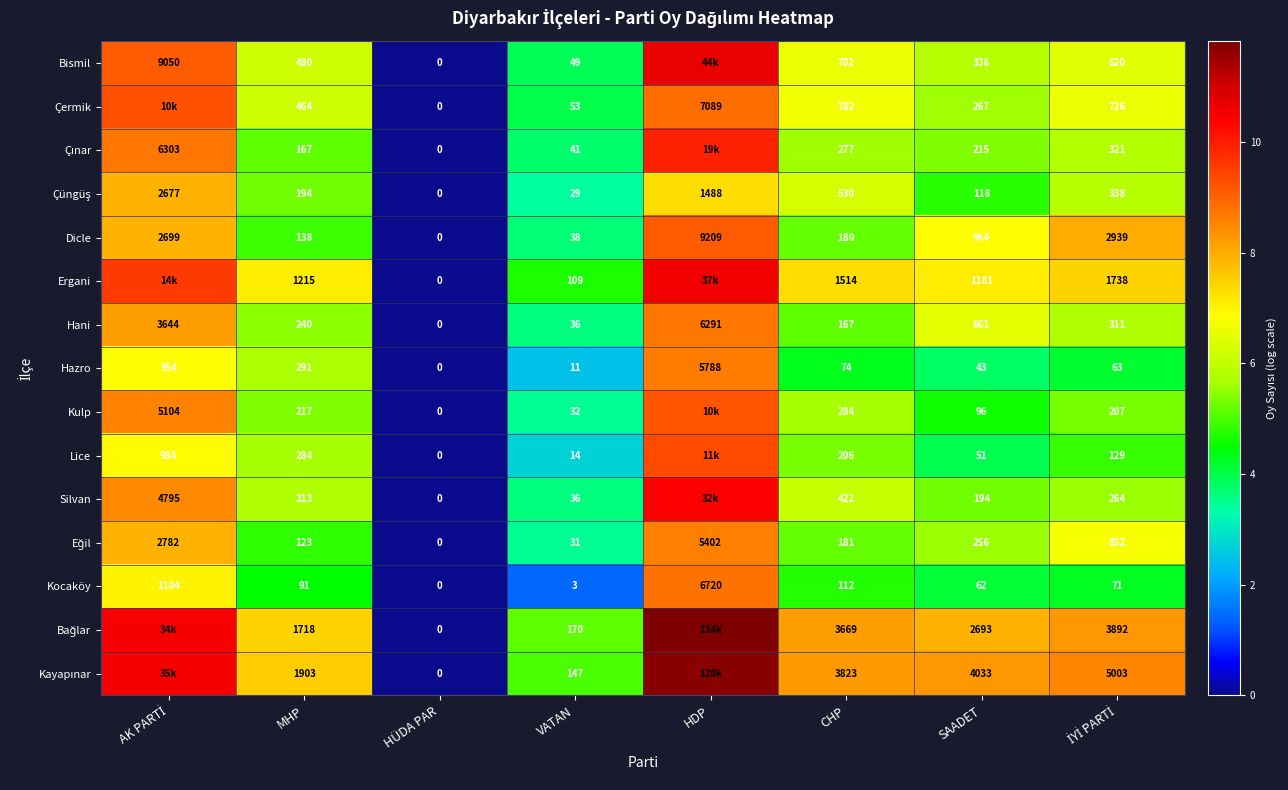

How many series are shown in this chart?

15